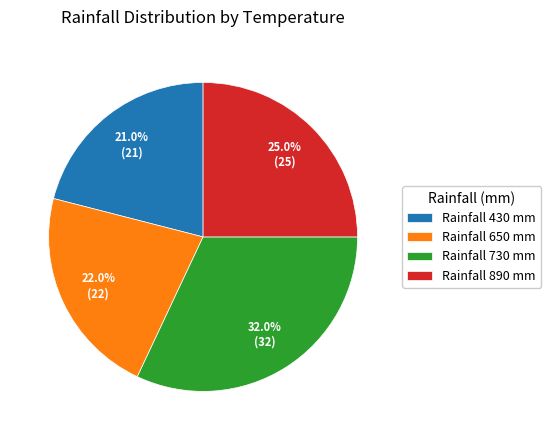

To the nearest percent, what is the difference between the largest and smallest slice percentages?

11%